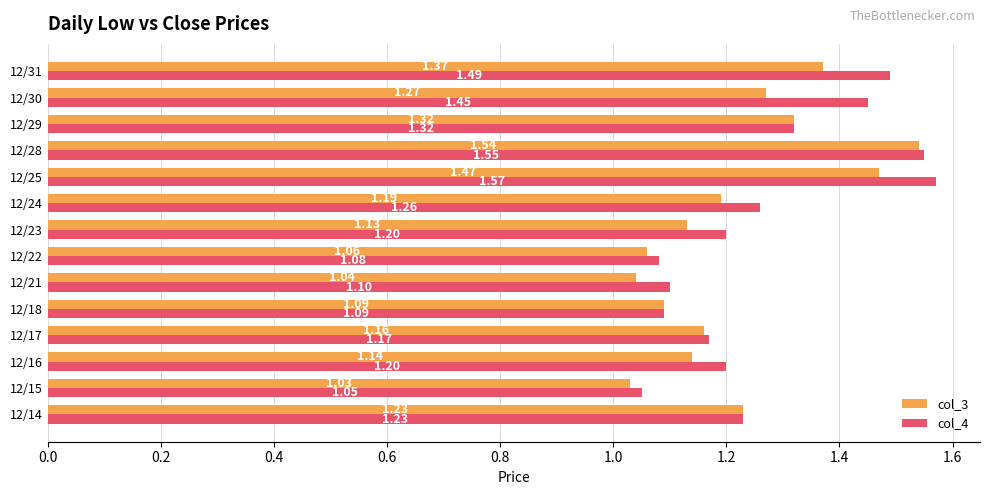

At which category is the sum across all series the highest?

12/28